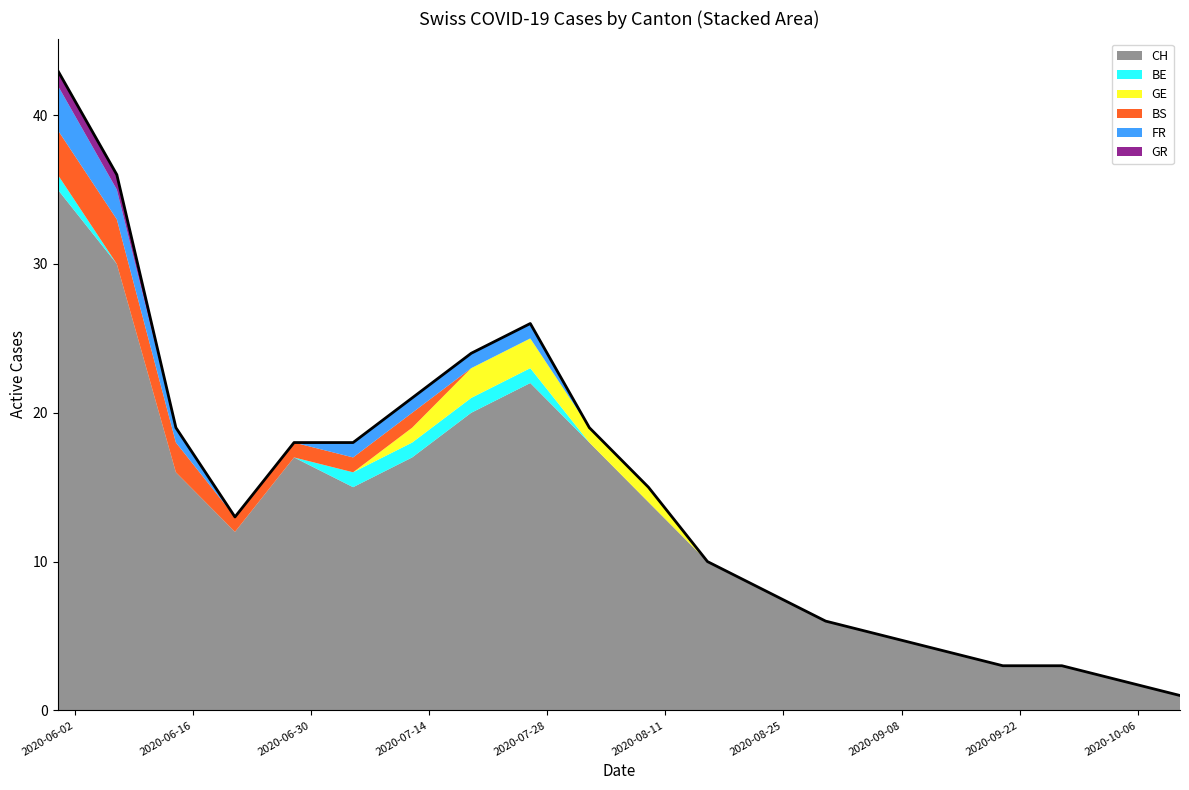

Which series has the largest total across all categories?

CH